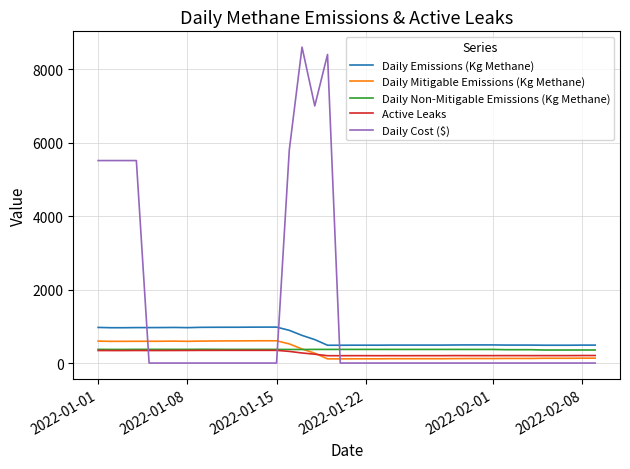

What is the highest value of the Daily Emissions (Kg Methane) series?

978.4